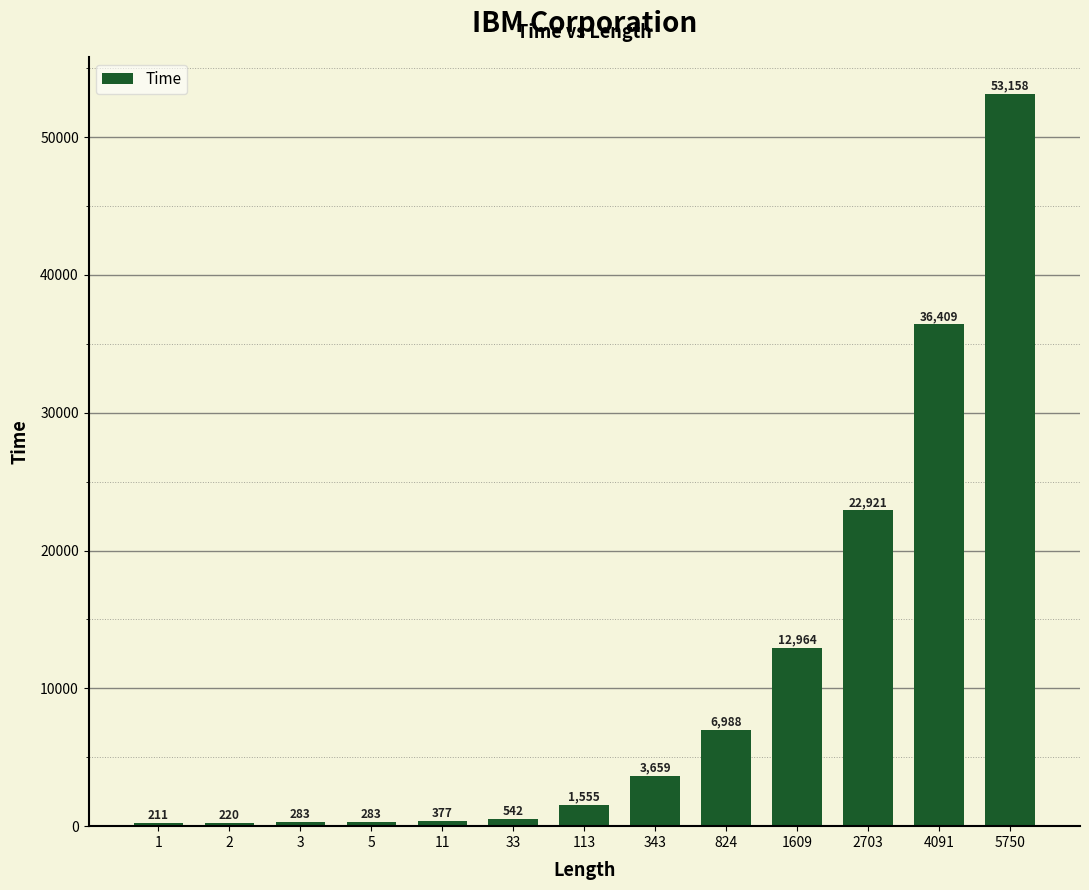

What is the value of the 8th bar from the left?

3659